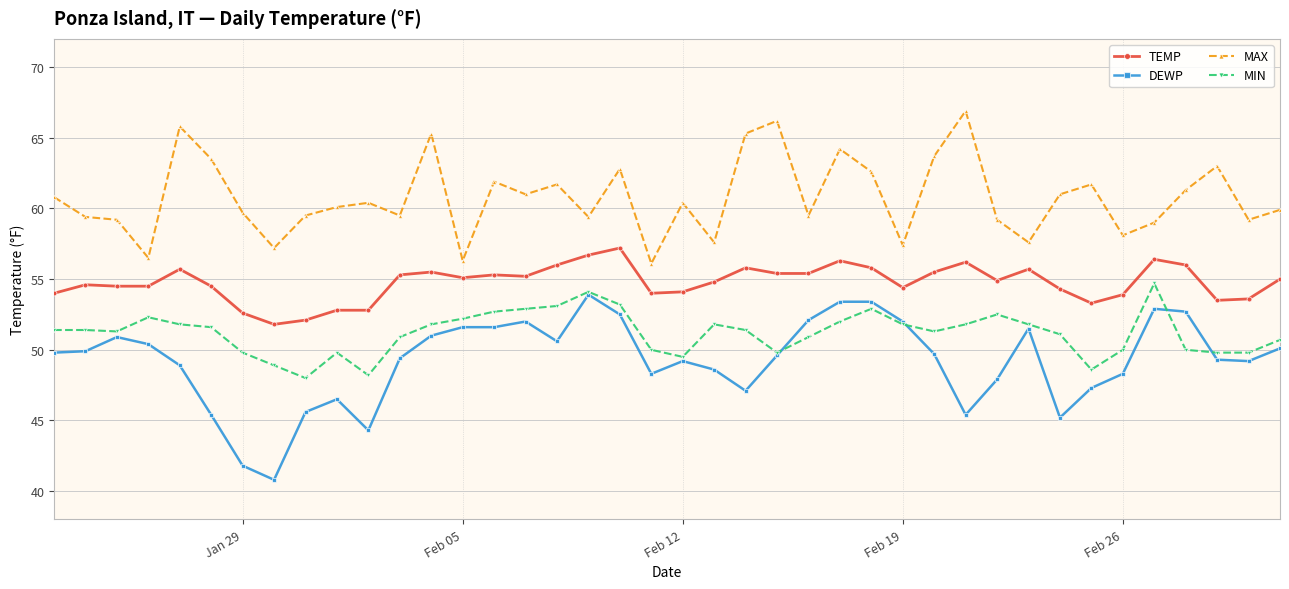

True or false: TEMP has more than 0 interior local peaks.

True